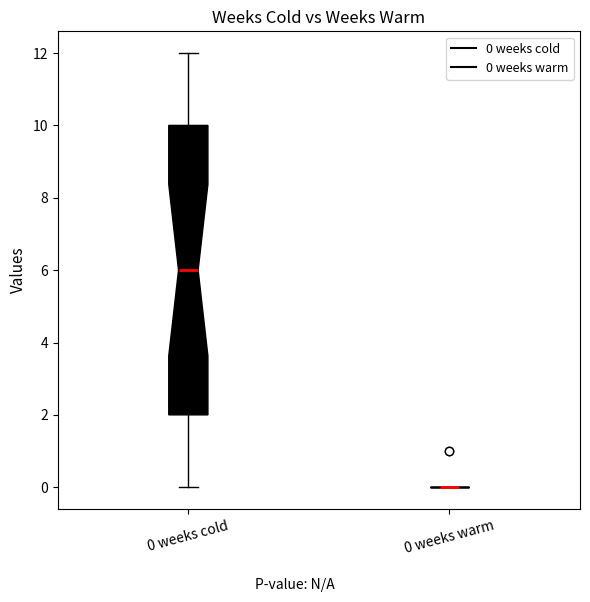

Reading left to right, read every box against the y-axis: the position of its median line, the range the box covers, and the ends of its whiskers. The values are not printed on the chart, so give them approximately, as read against the axis.

0 weeks cold: median 6, box 2 to 10, whiskers 0 to 12
0 weeks warm: box collapsed to a line at 0, whiskers 0 to 0